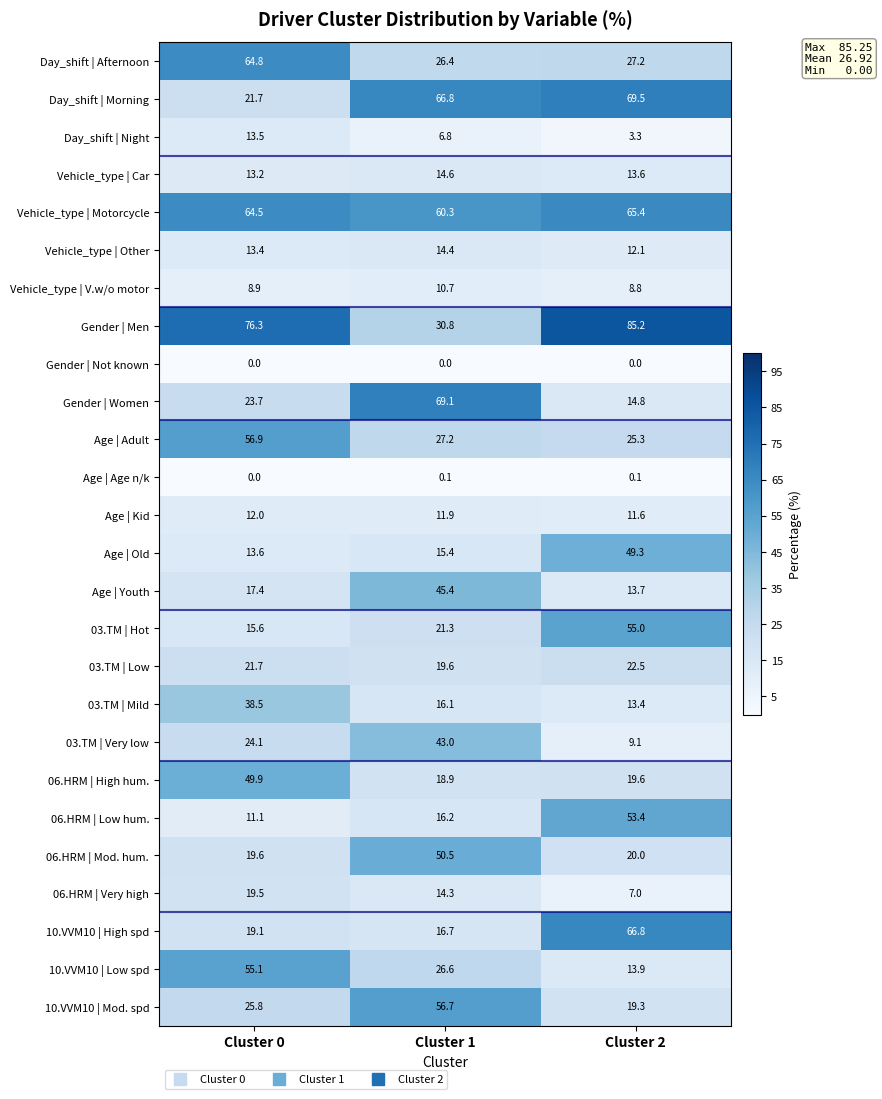

What is the maximum value shown in the chart?

85.2